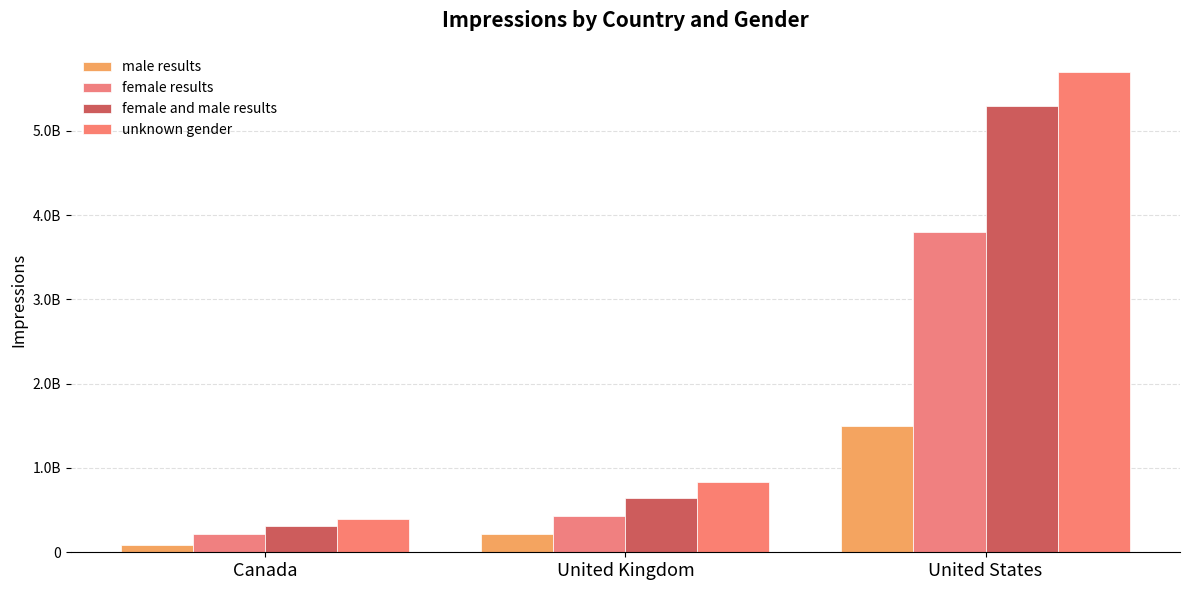

Rank the series by their maximum value, from lowest to highest.

male results, female results, female and male results, unknown gender